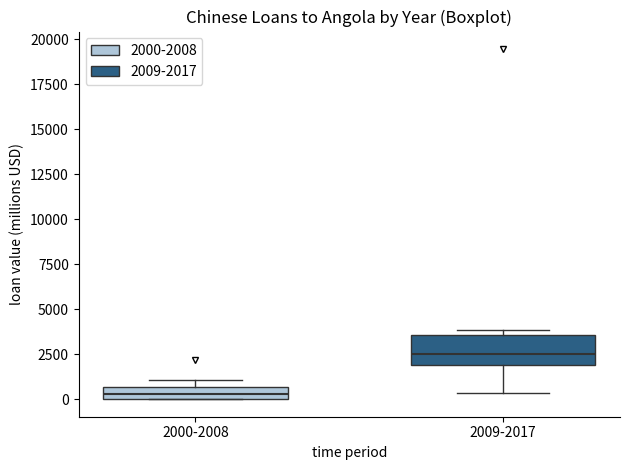

Where is the upper edge of the box for 2009-2017 on the y-axis? The values are not printed on the chart, so give them approximately, as read against the axis.

3500